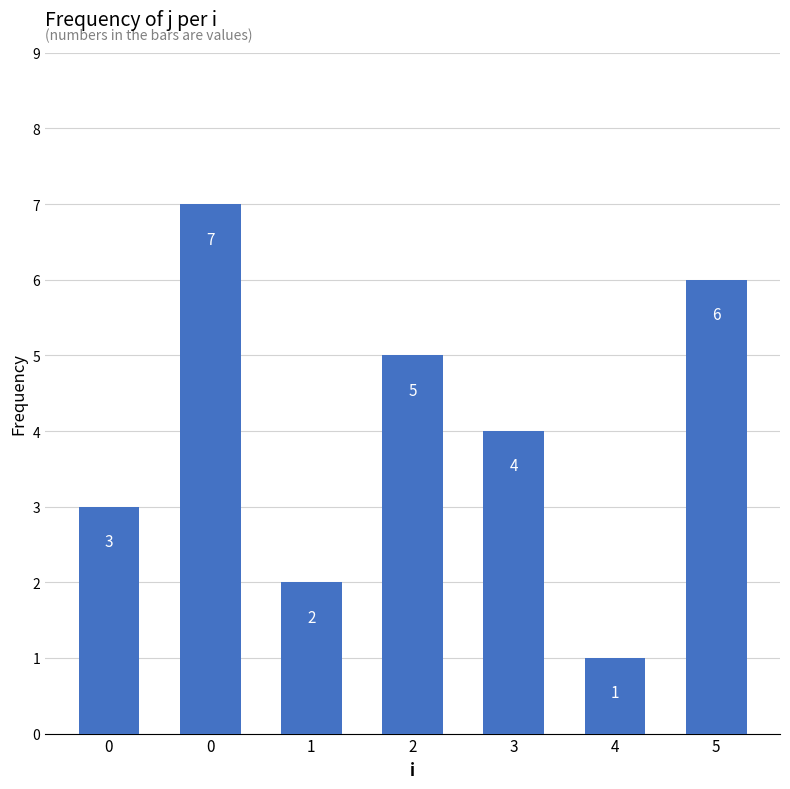

How many data points does each series have?

7